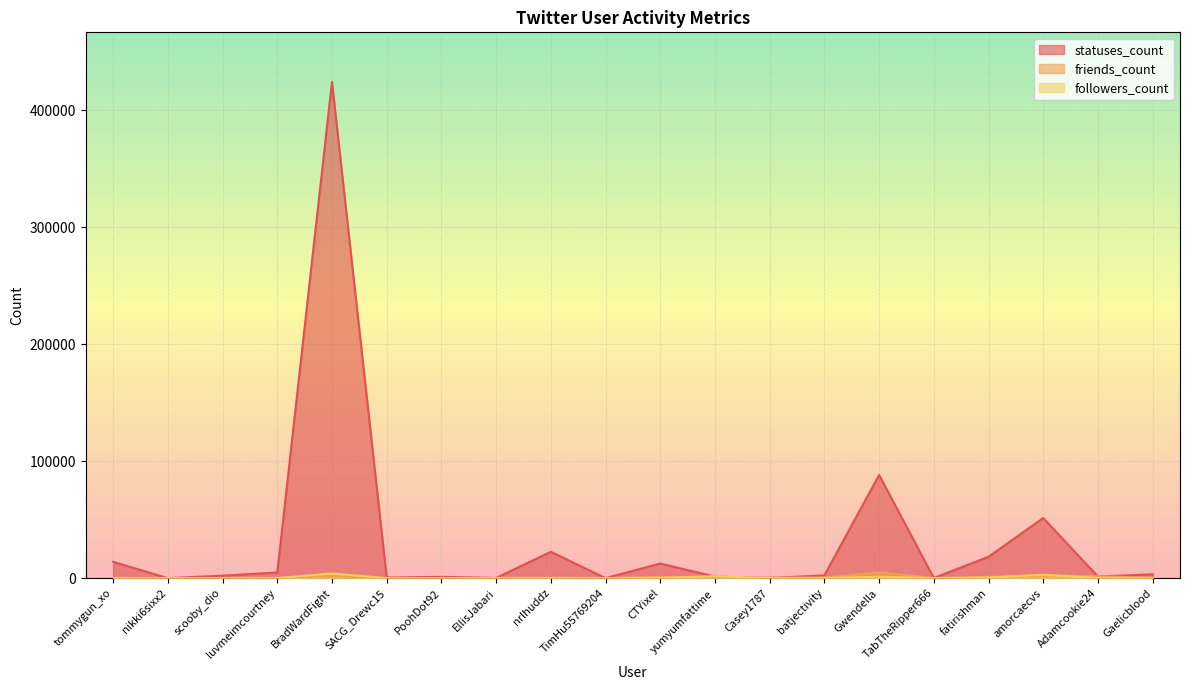

In statuses_count, how many points are higher than both neighbors (excluding endpoints)?

6